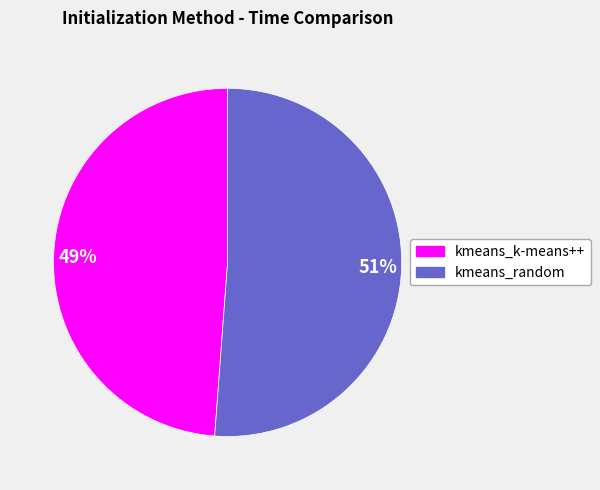

To the nearest percent, what is the combined percentage of kmeans_k-means++ and kmeans_random?

100%